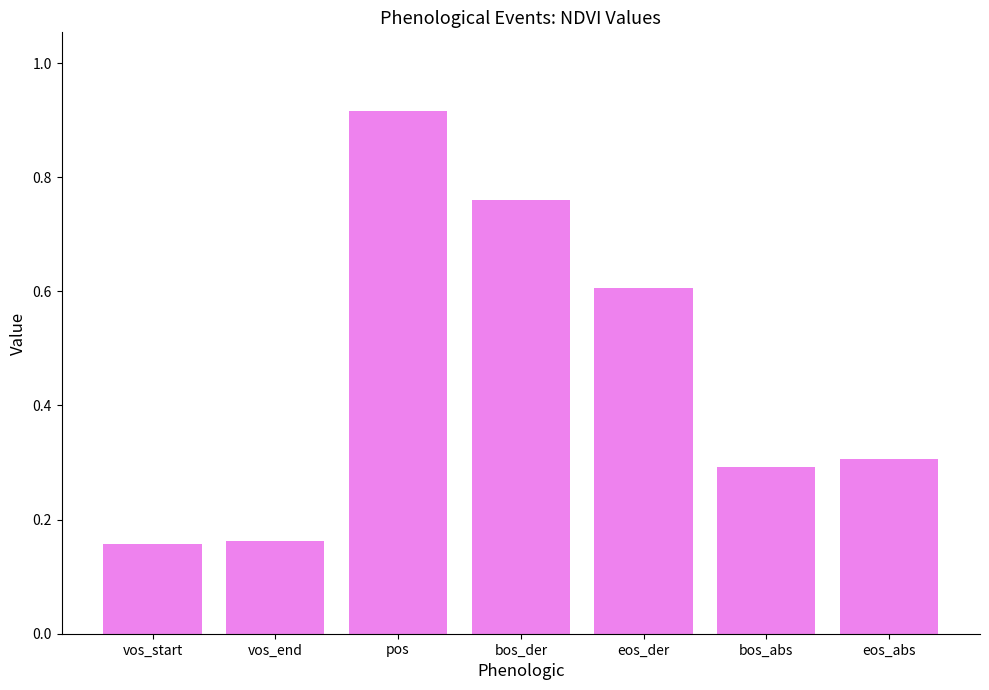

The value at eos_abs is 0.1. True or false?

False